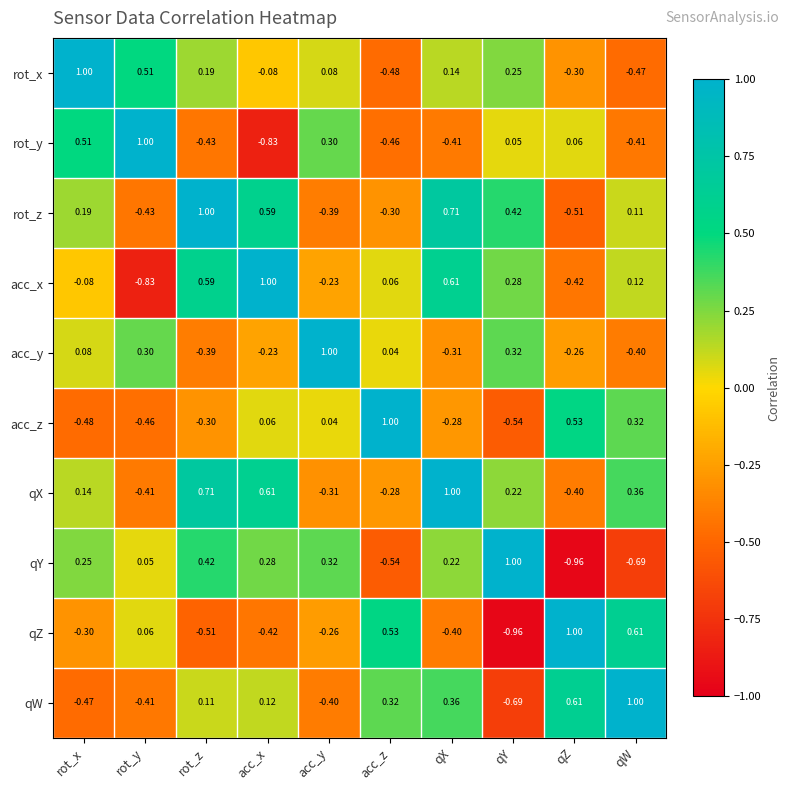

At which label does rot_y reach its peak?

rot_y